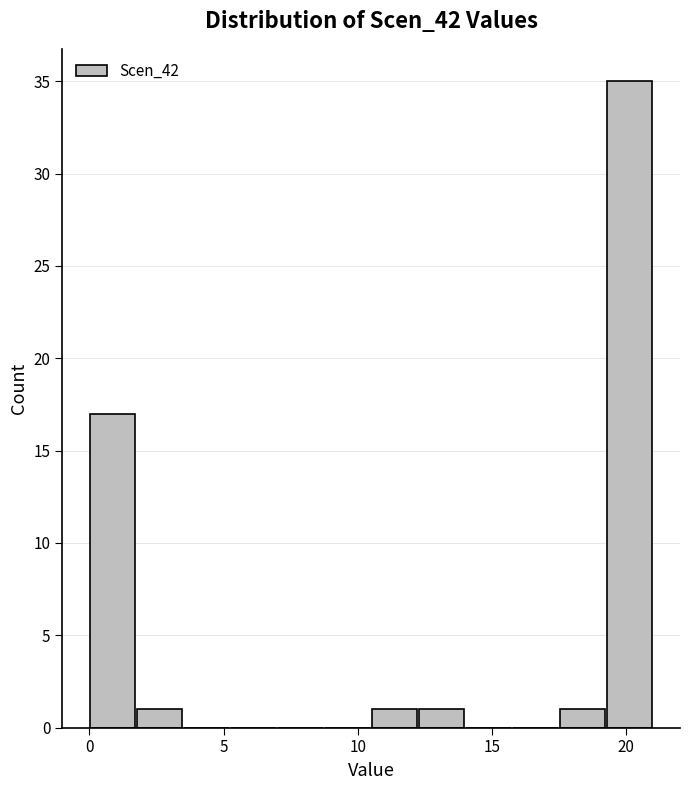

Around what value on the x-axis is the tallest bar? Give the approximate position of its centre, as read against the axis.

20.0